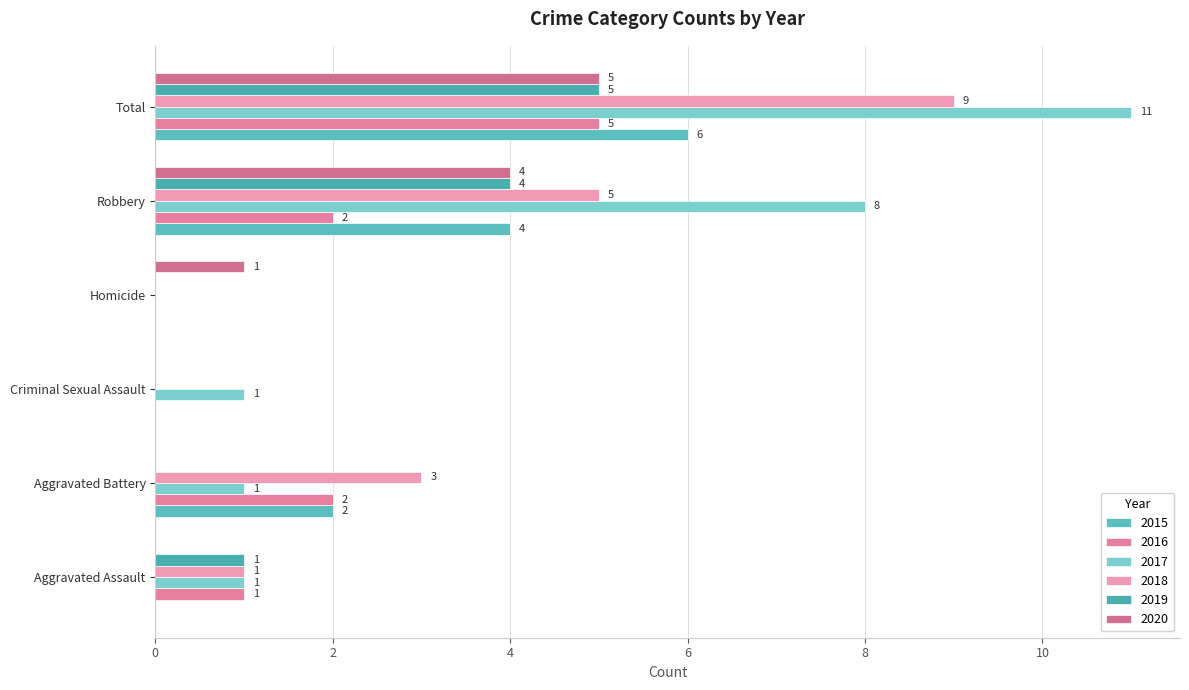

What is the difference between the second highest and second lowest values in the 2017 series?

7